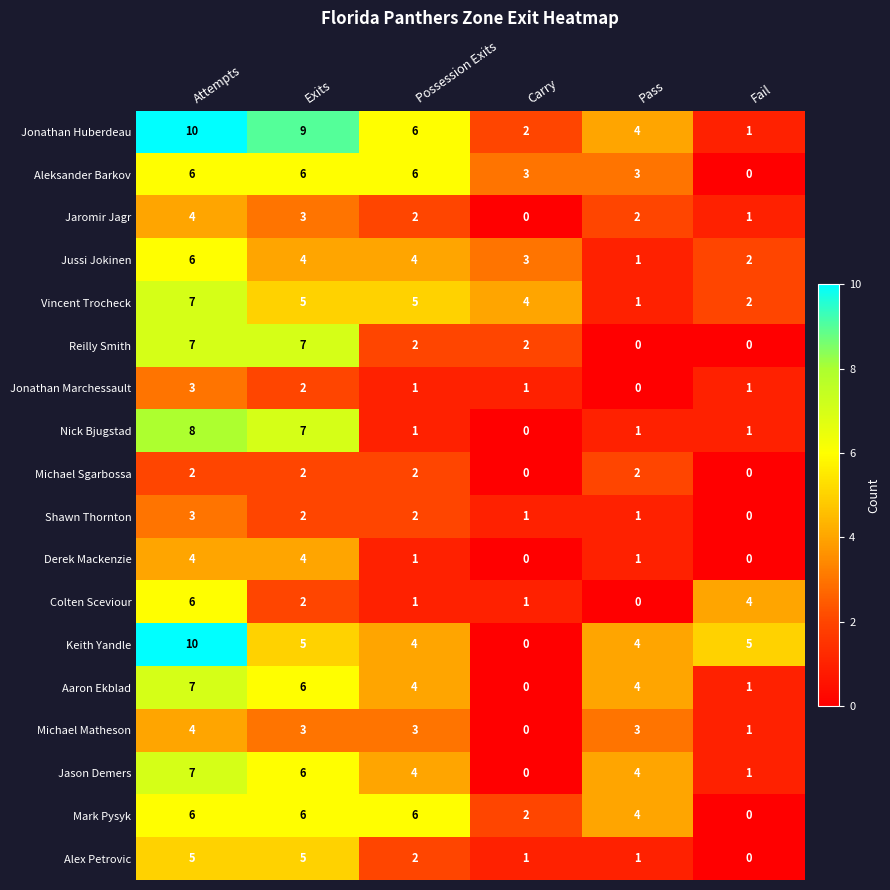

How many categories are shown in the chart?

6